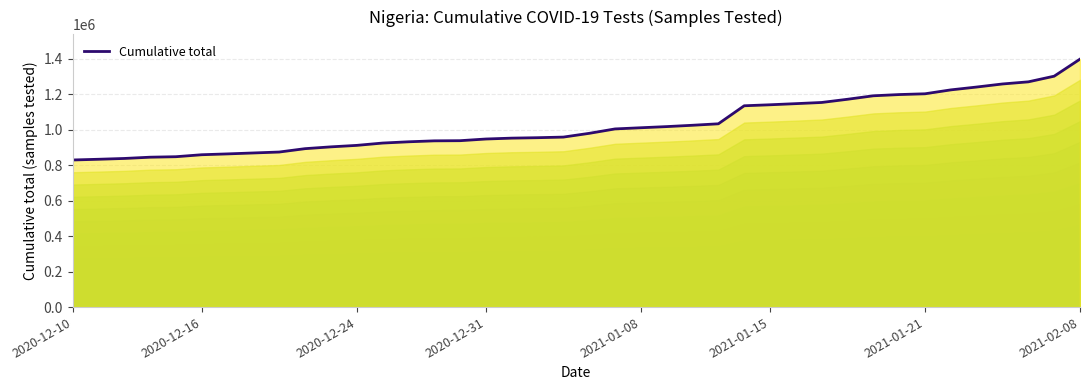

What is the difference between the maximum and minimum values?

568887